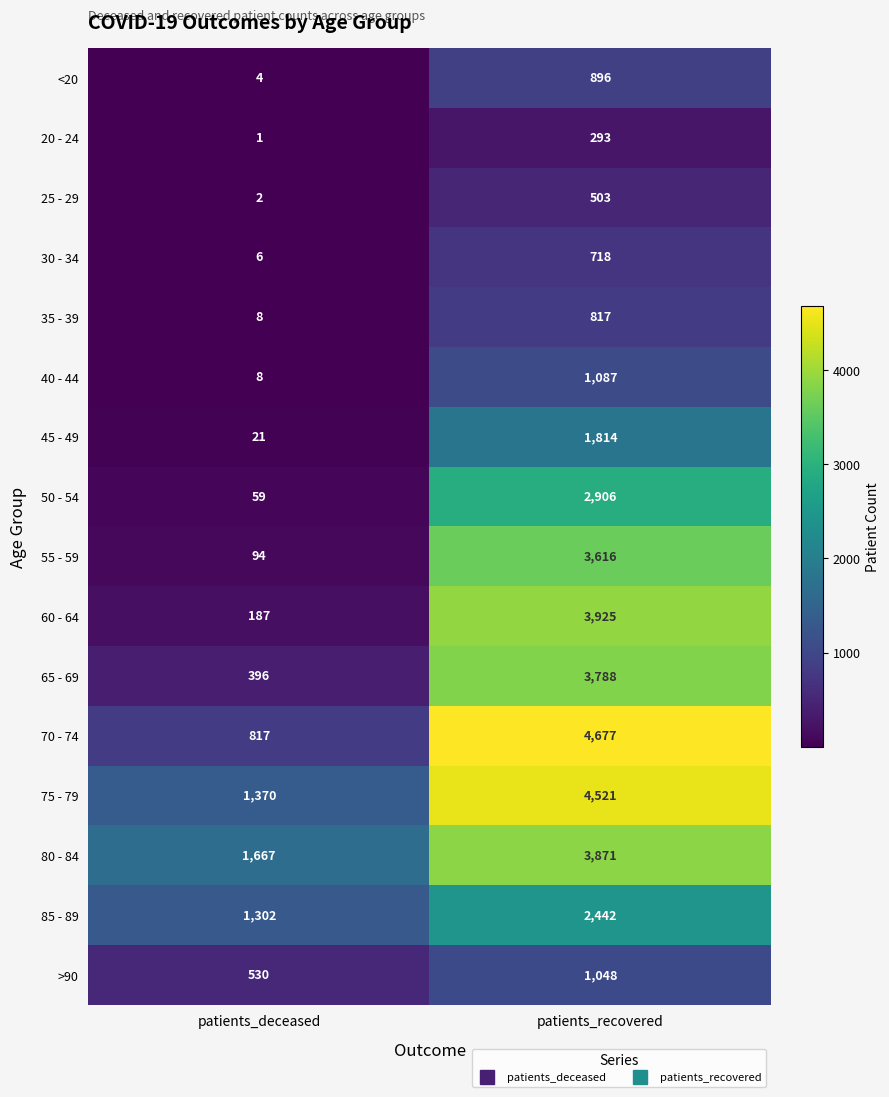

What is the sum of all 20 - 24 values?

294